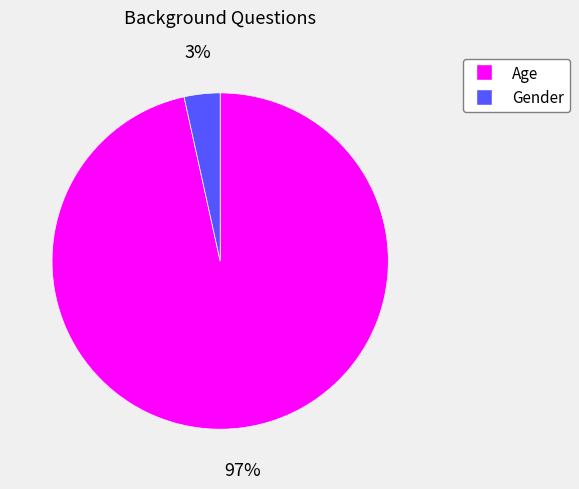

Is the sum of Gender and Age greater than half?

Yes